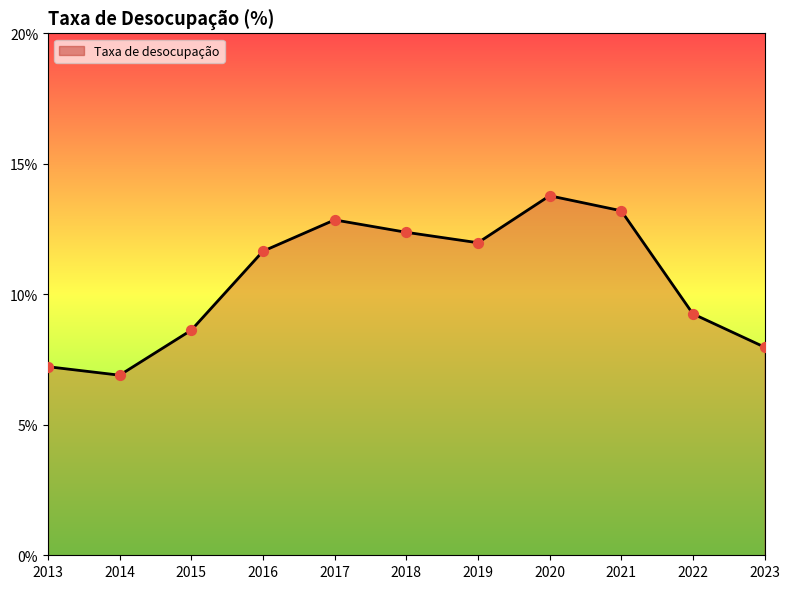

Between 2022 and 2020, which is larger?

2020